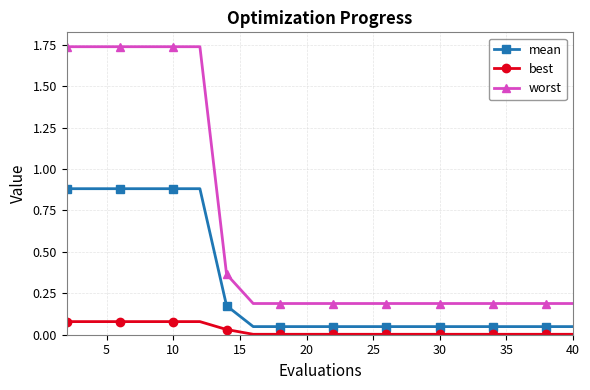

What is the average value of the worst series?

0.7